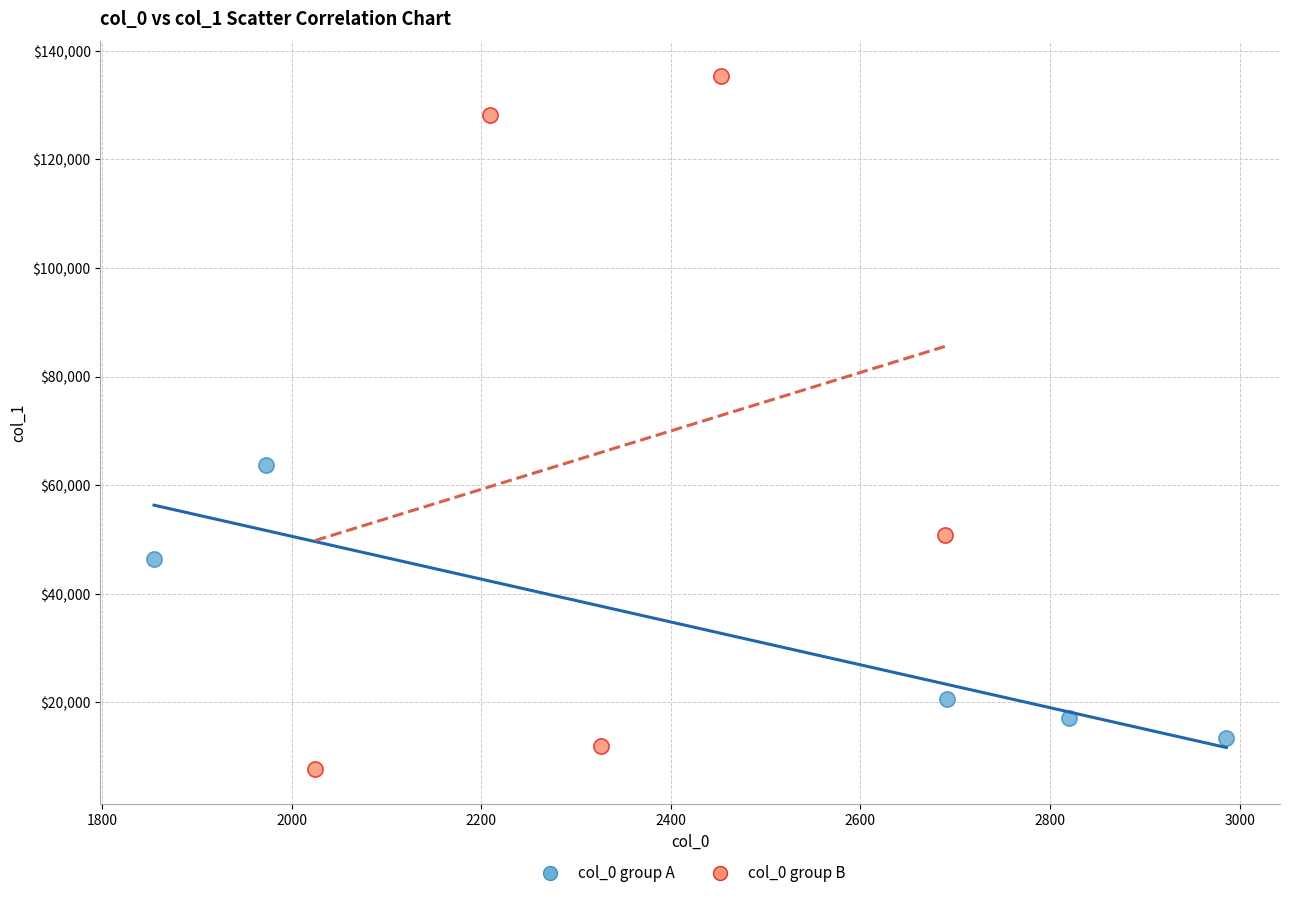

Which series contains the lowest Y value?

col_0 group B